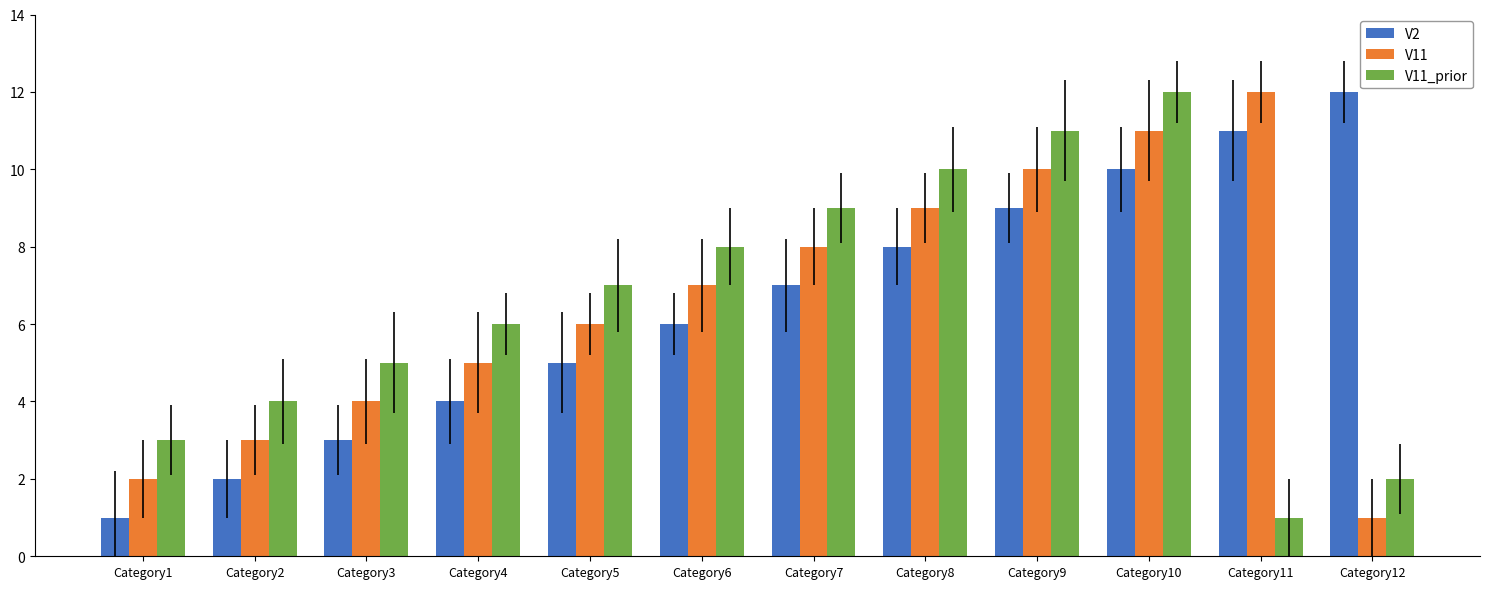

At which category is the sum across all series the highest?

Category10